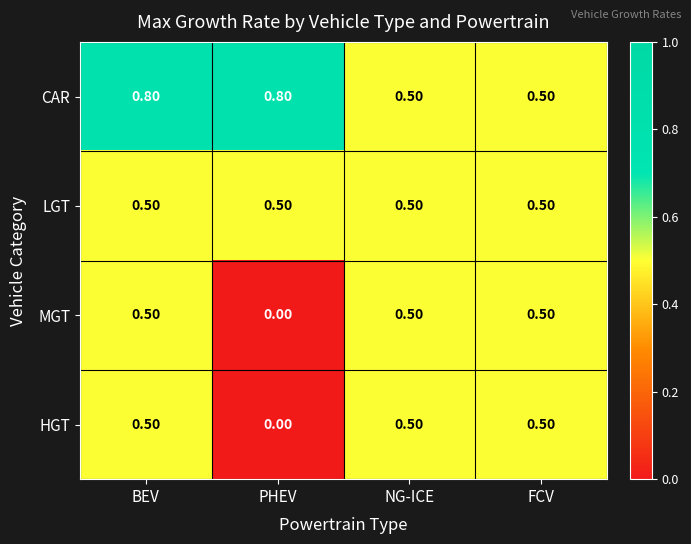

Which category has the lowest value across all series?

PHEV